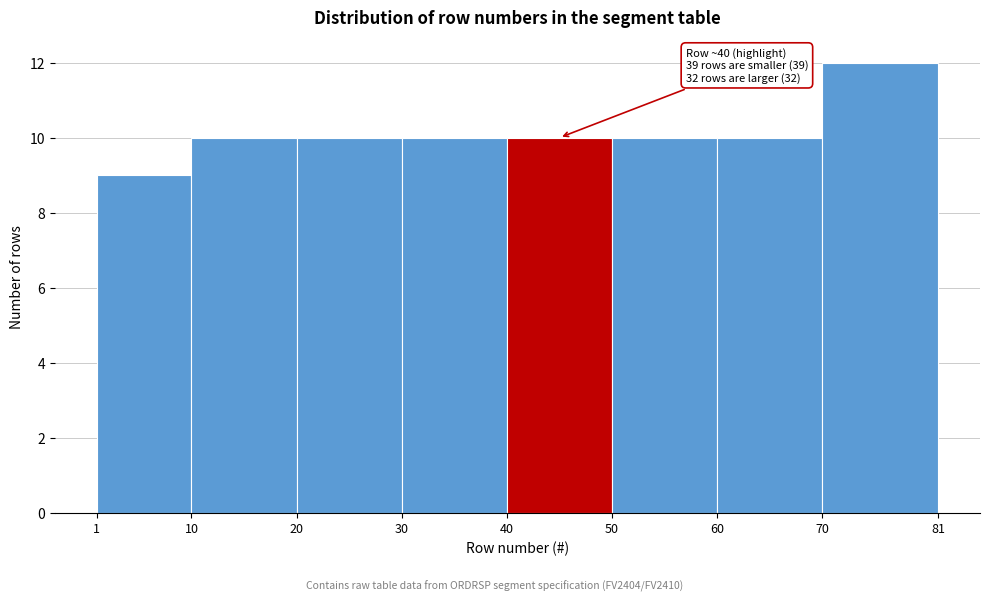

Which range on the x-axis has the tallest bar?

70 to 81